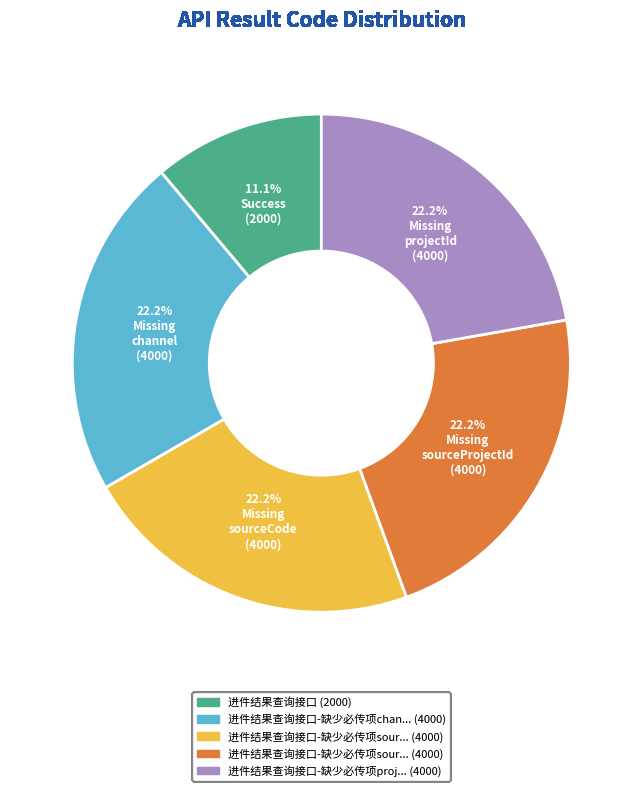

Is there a majority slice in this chart?

No